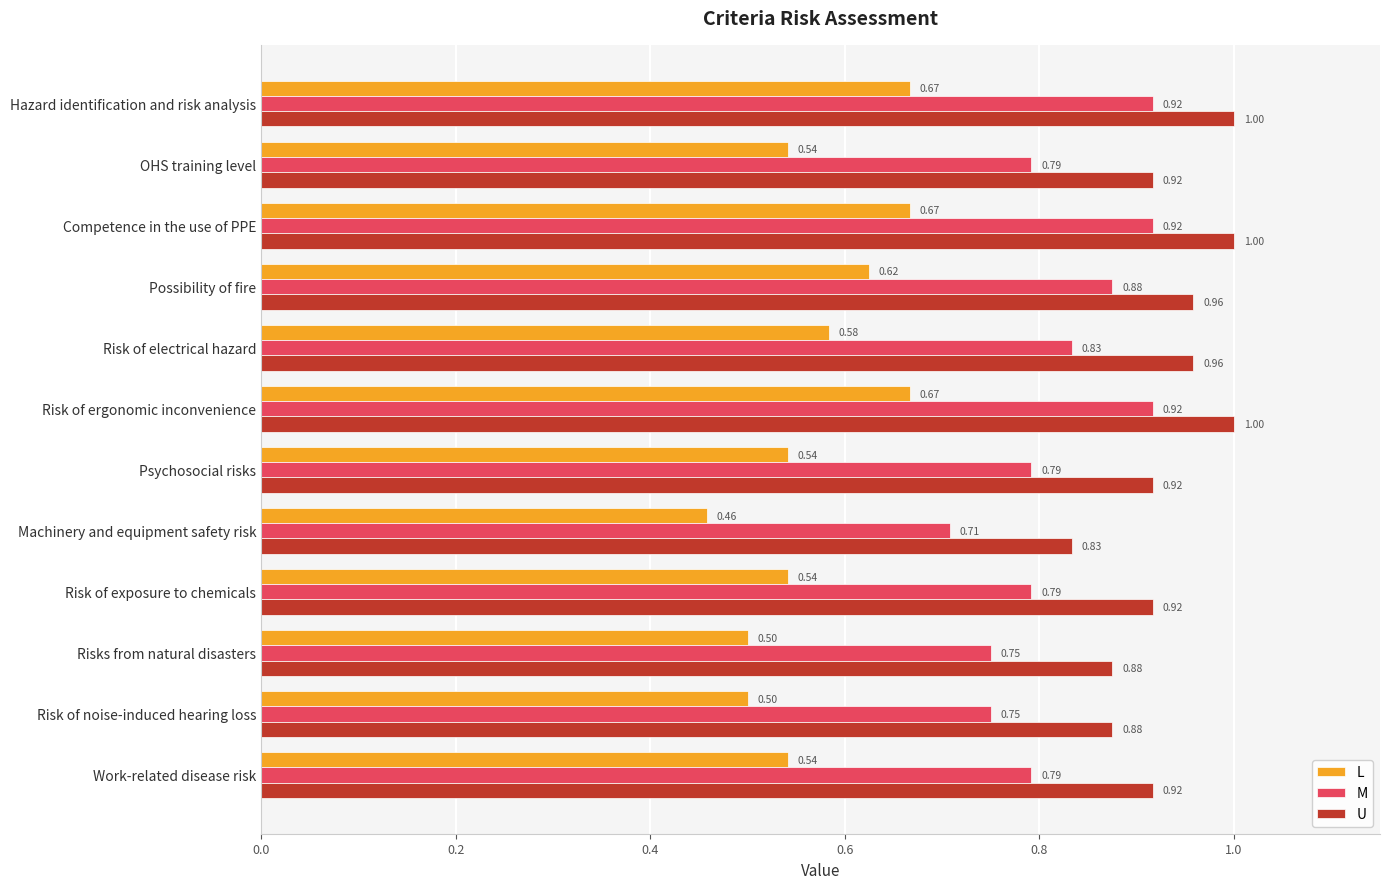

What is the sum of the U values at Risk of noise-induced hearing loss and Machinery and equipment safety risk?

1.7